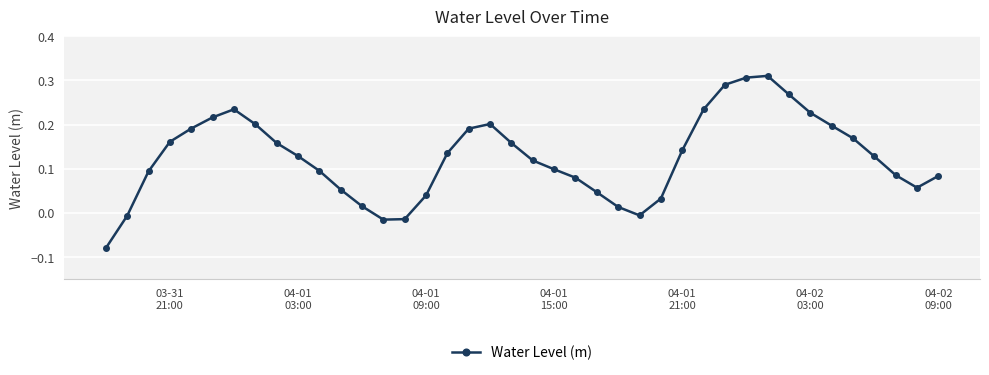

How many interior local valleys (lower than both neighbors) does the data have?

3